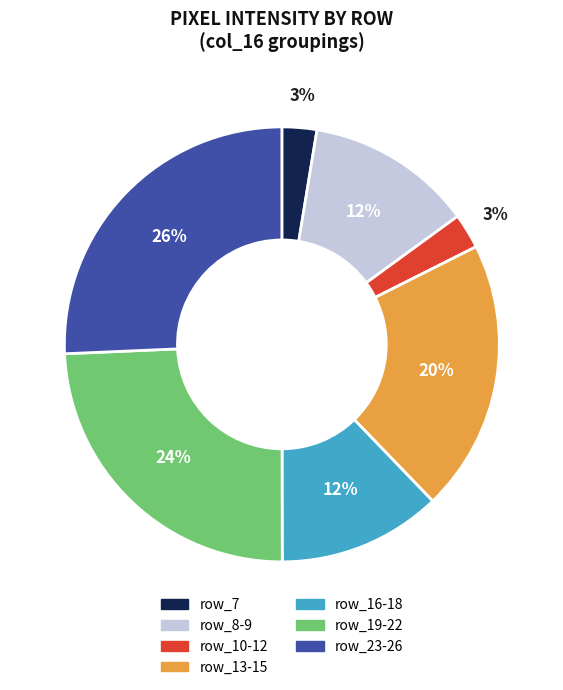

To the nearest percent, what is the average slice percentage?

14%